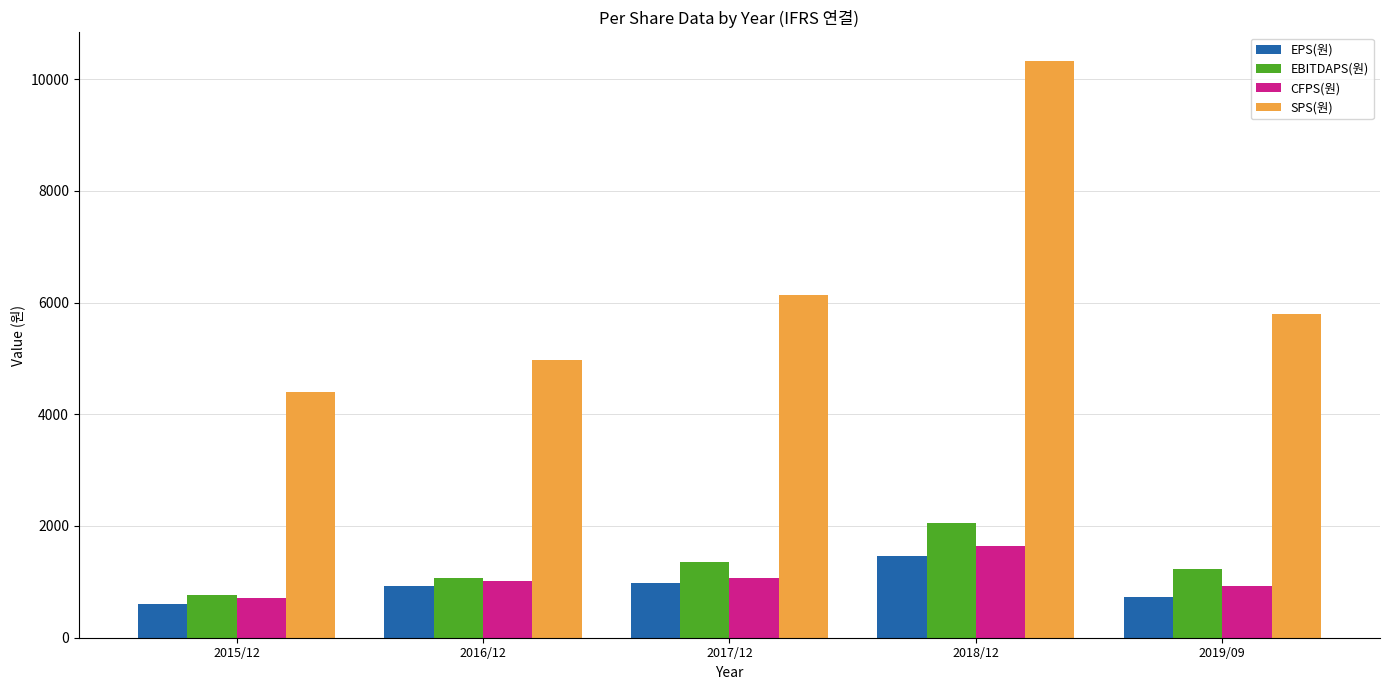

What is the label of the 4th bar from the right?

2016/12